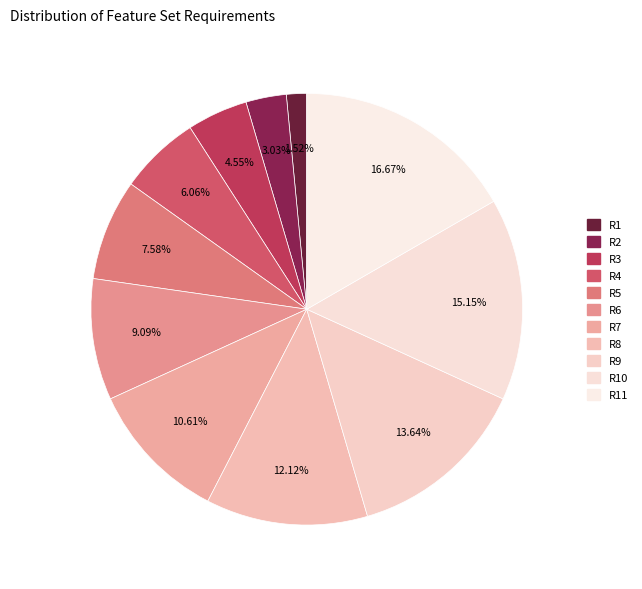

How many segments does this pie chart have?

11